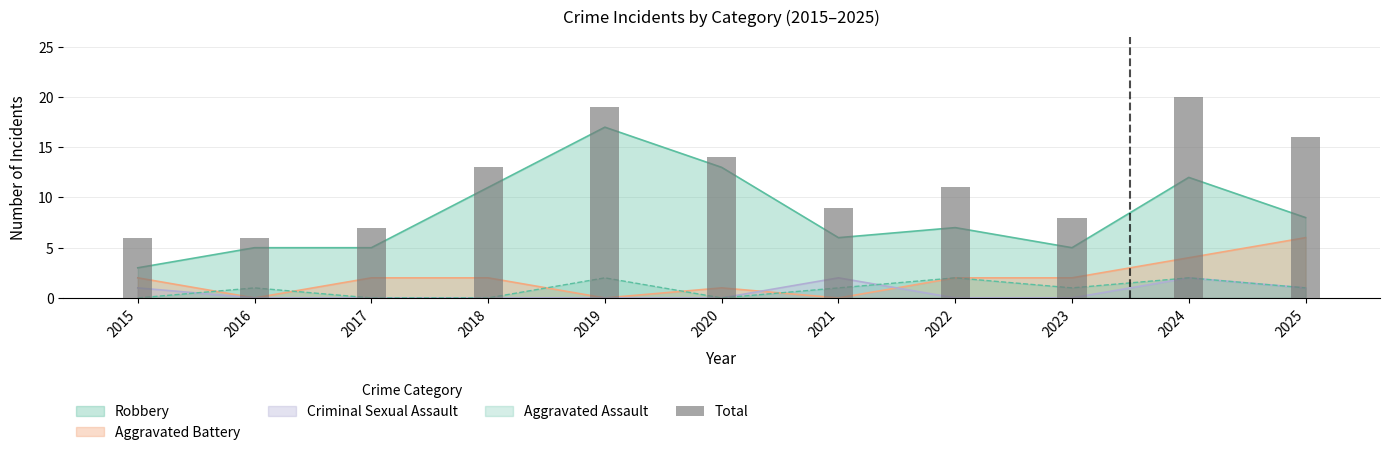

What is the change in value from 2017 to 2025?

+9